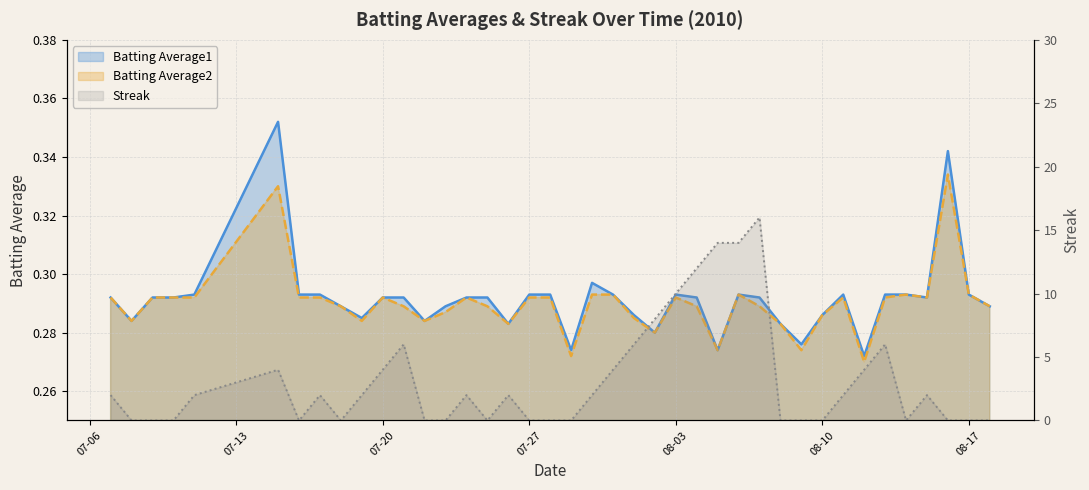

Which series ends up on top after the final intersection of Batting Average1 and Streak?

Batting Average1